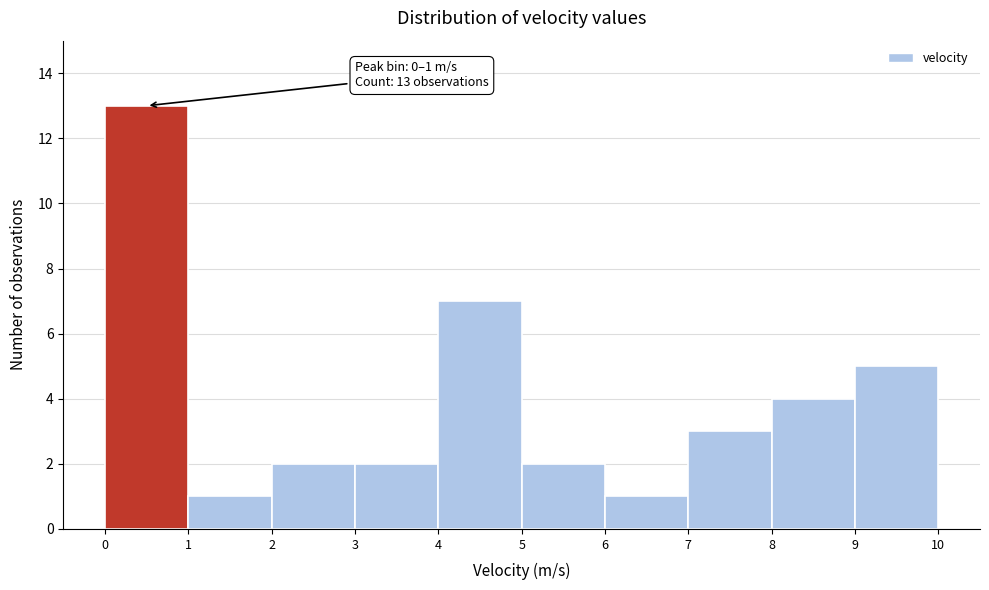

Over which range of the x-axis is the bar tallest?

0 to 1